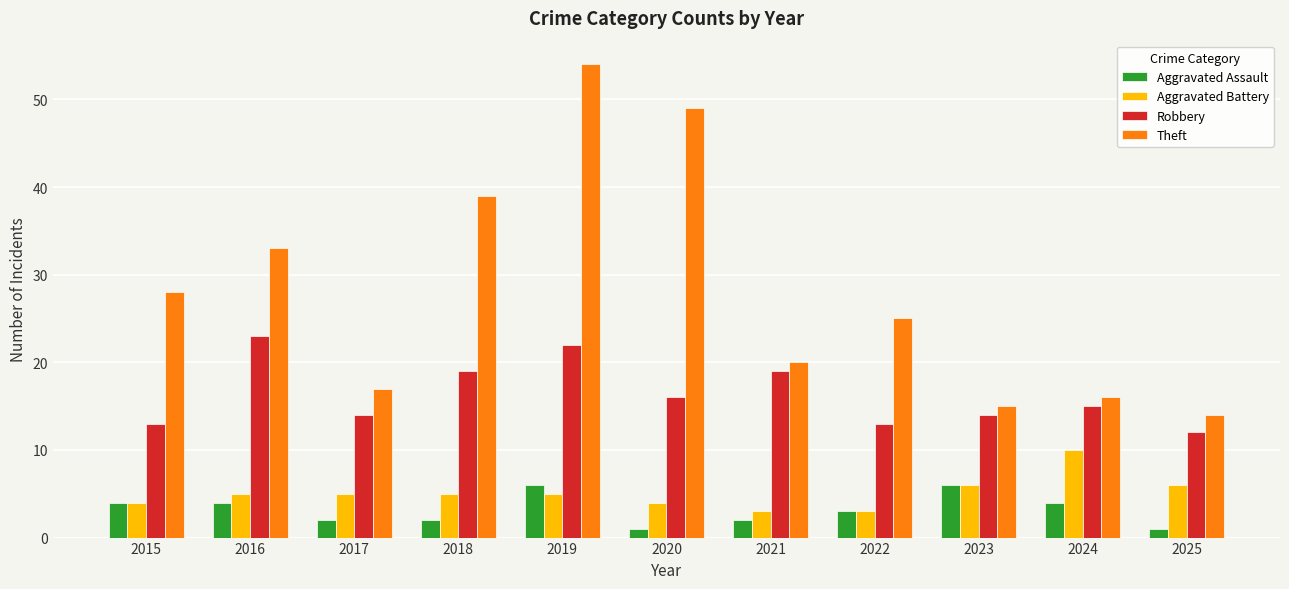

What is the difference between the Aggravated Battery values at 2018 and 2021?

2